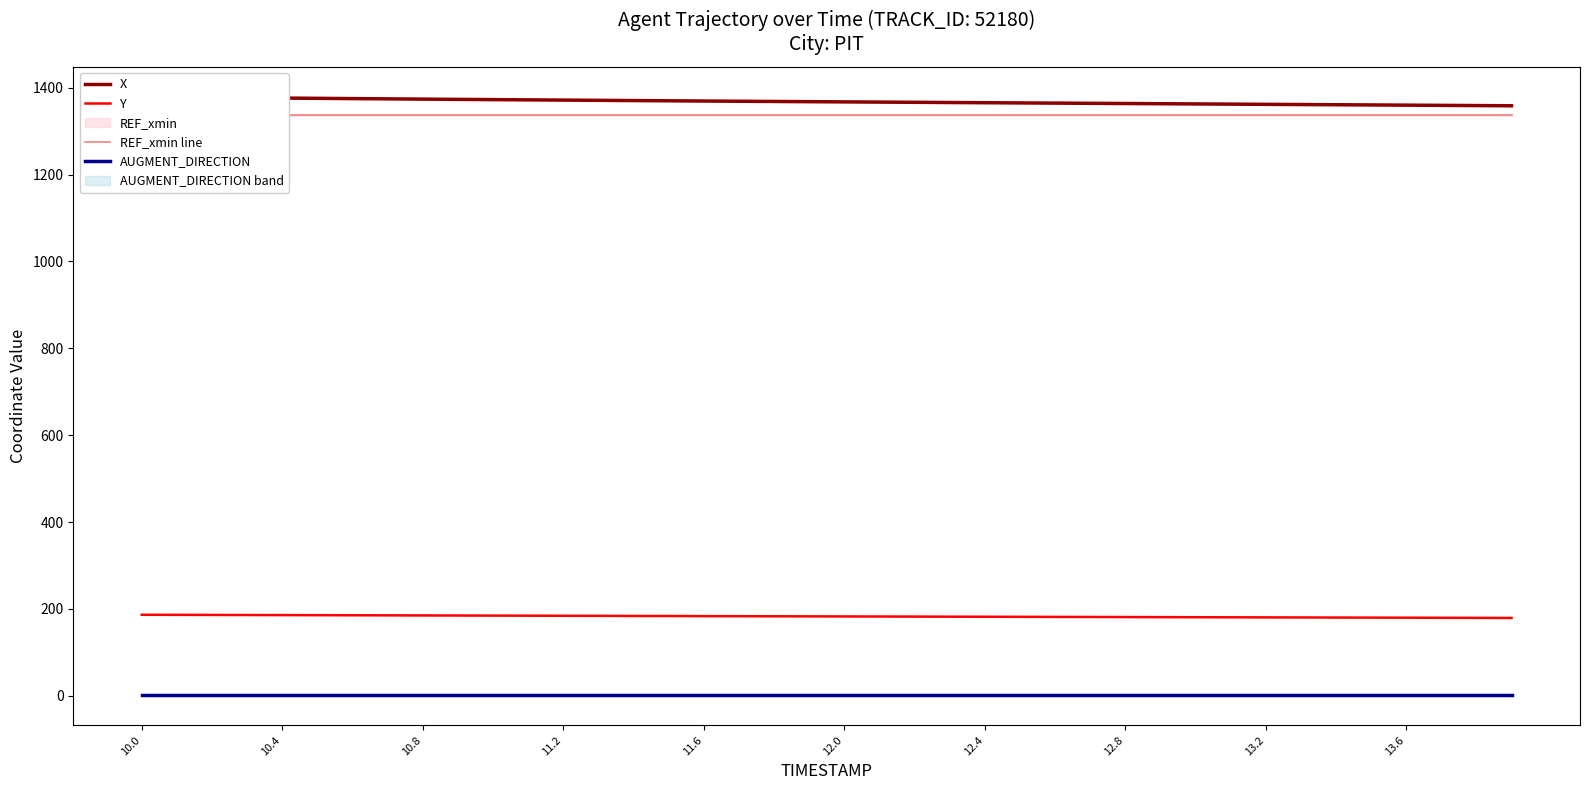

True or false: AUGMENT_DIRECTION and Y intersect in this chart.

False